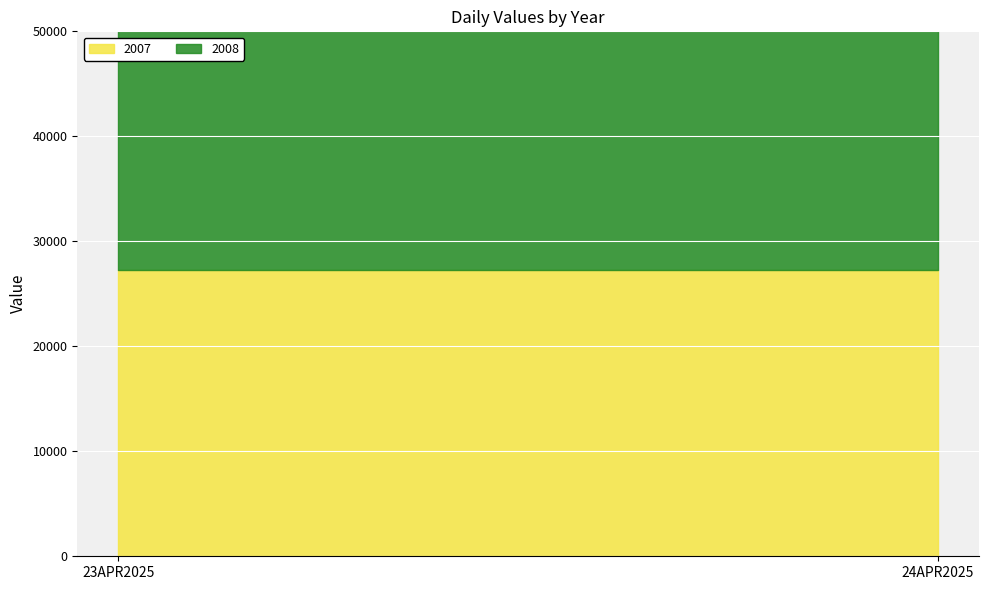

At which label is 2007 closest to 27237?

23APR2025